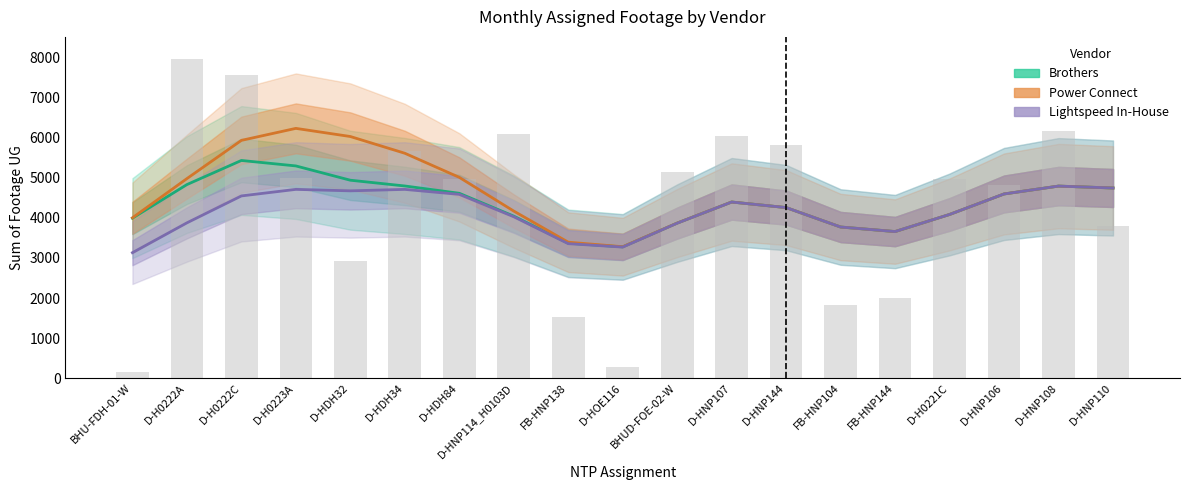

True or false: Brothers has a value of 4833.7 at D-H0222A.

True